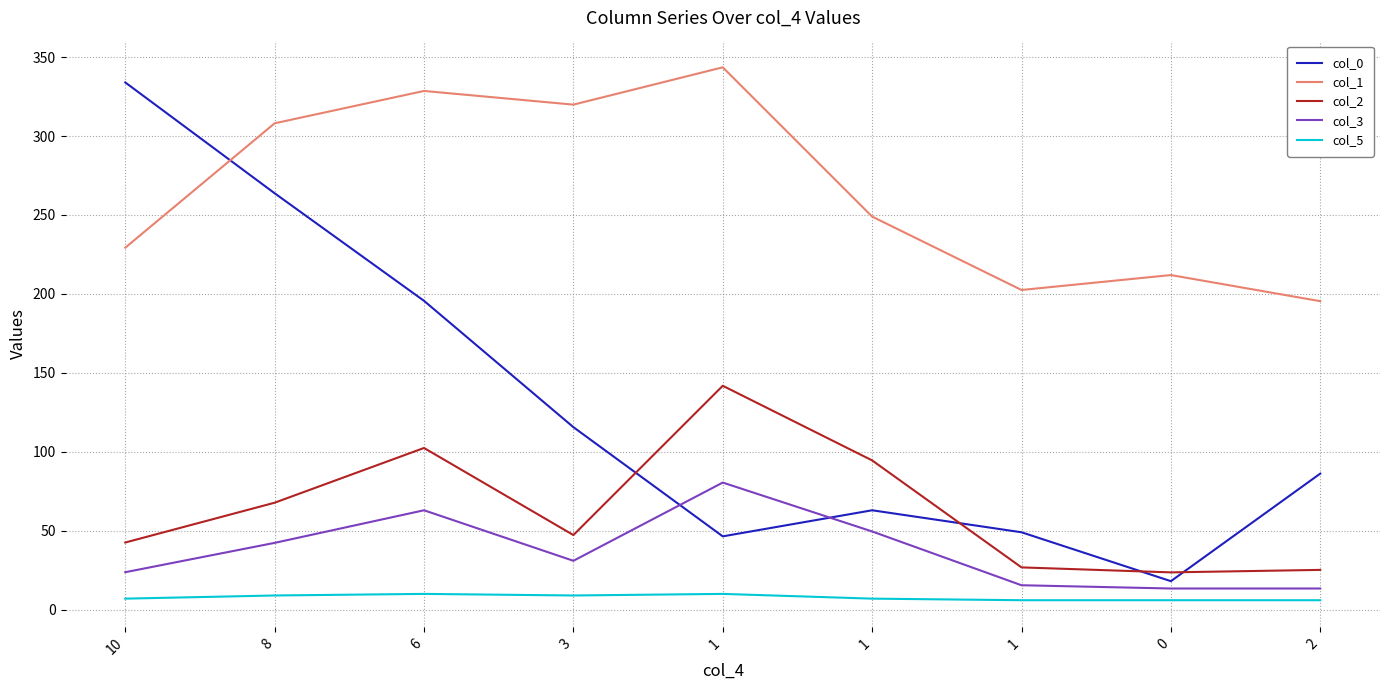

Does the chart display data point markers on the line(s)?

No